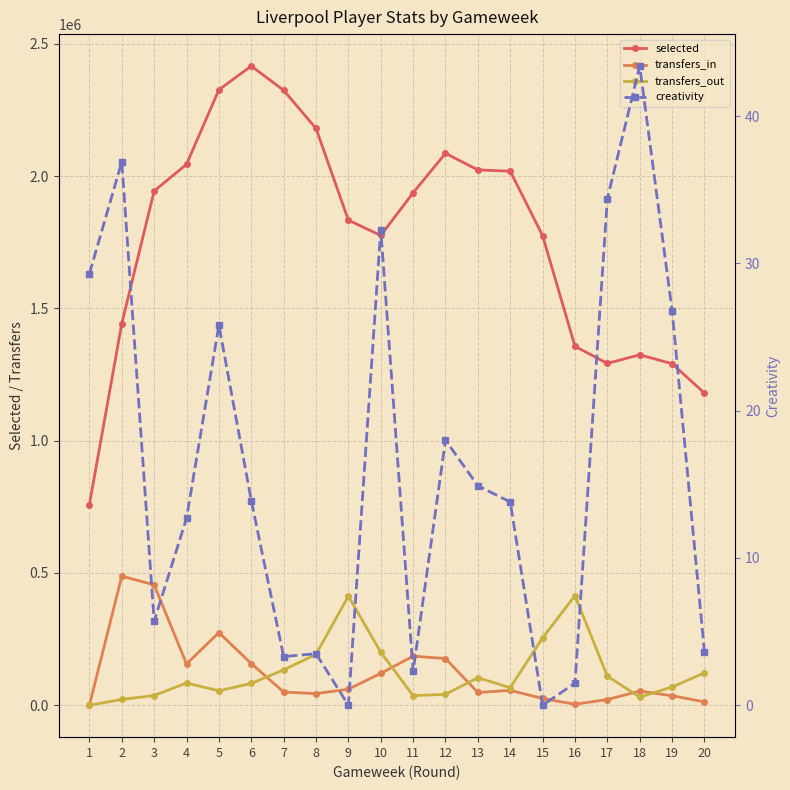

Is the value of transfers_out at 11 greater than the value of selected at 6?

No